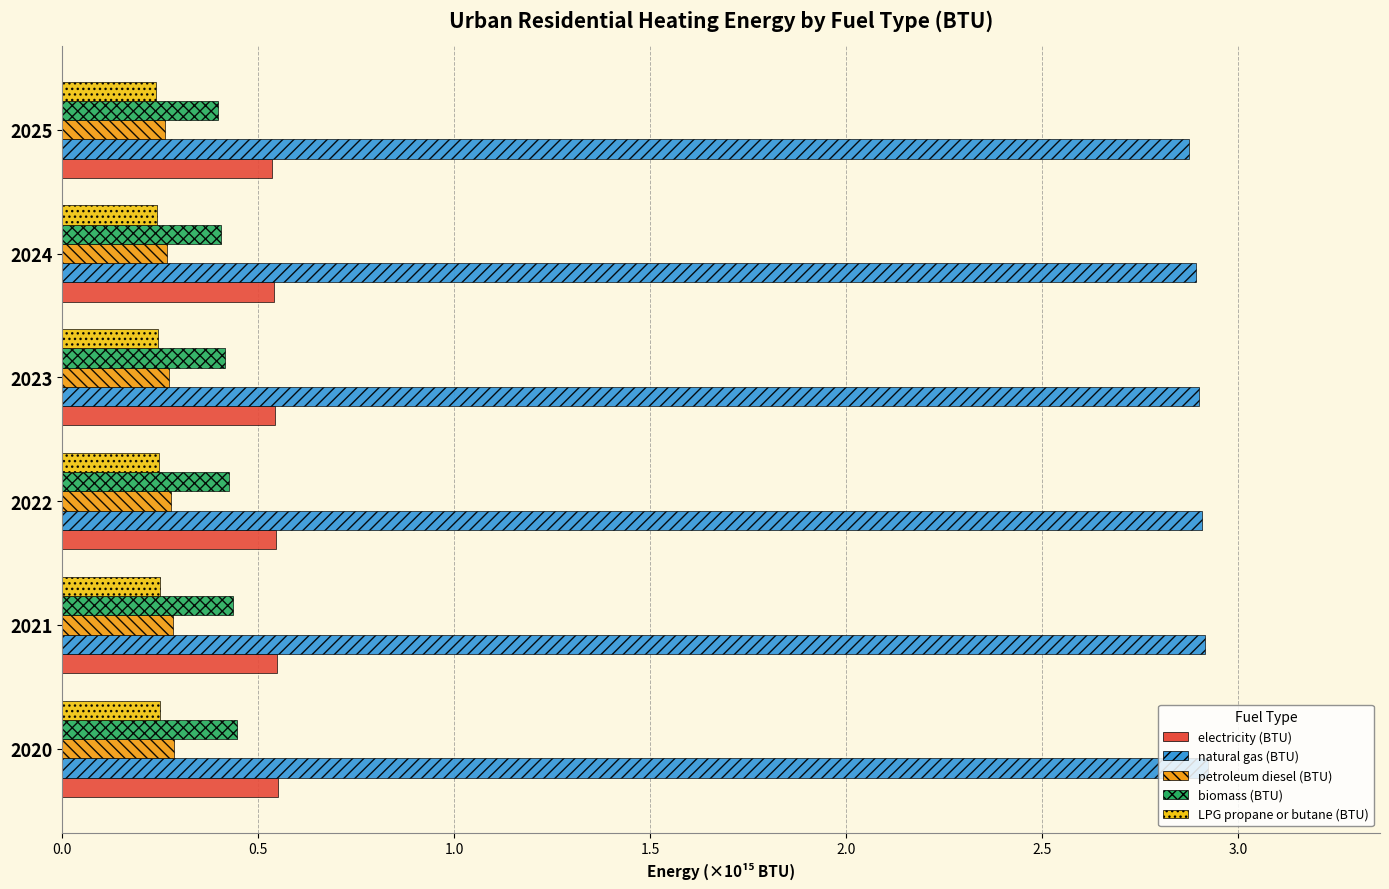

What is the maximum value shown in the chart?

2.9